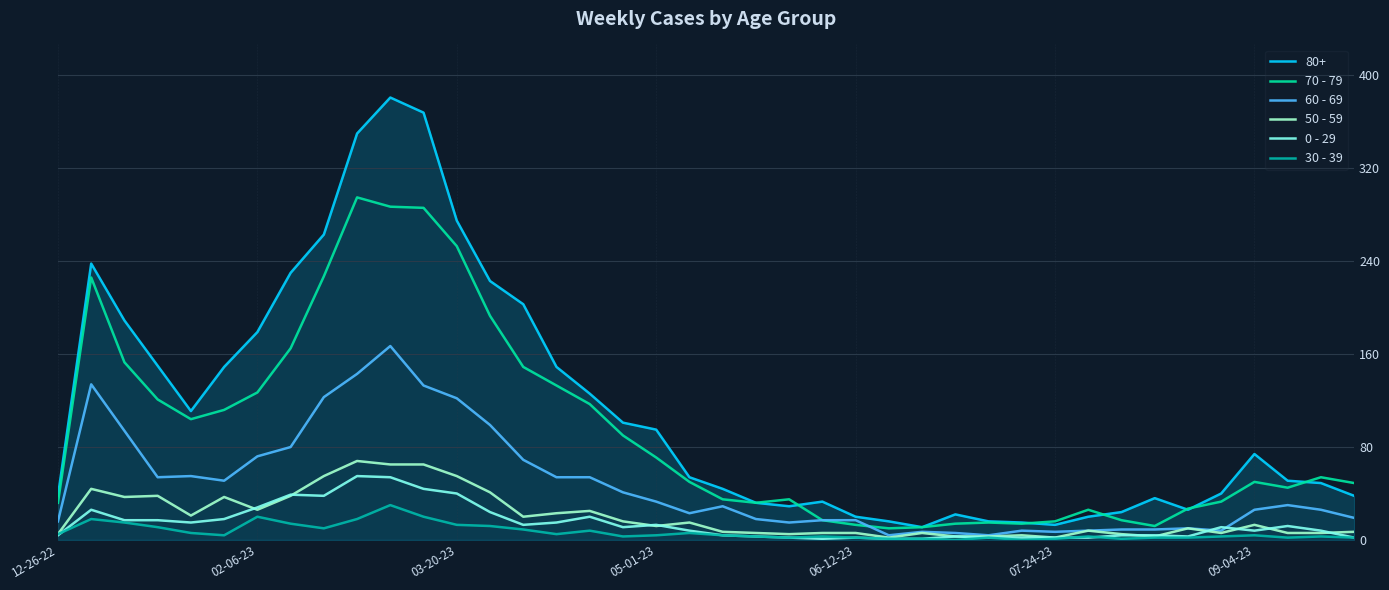

Which series has the largest range (max minus min)?

80+